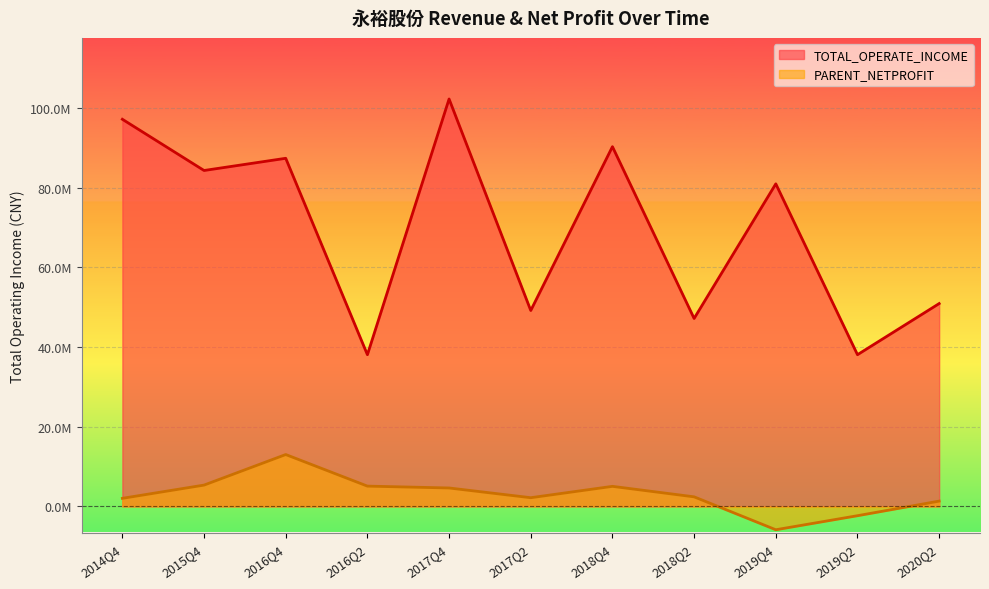

How many data points does each series have?

11